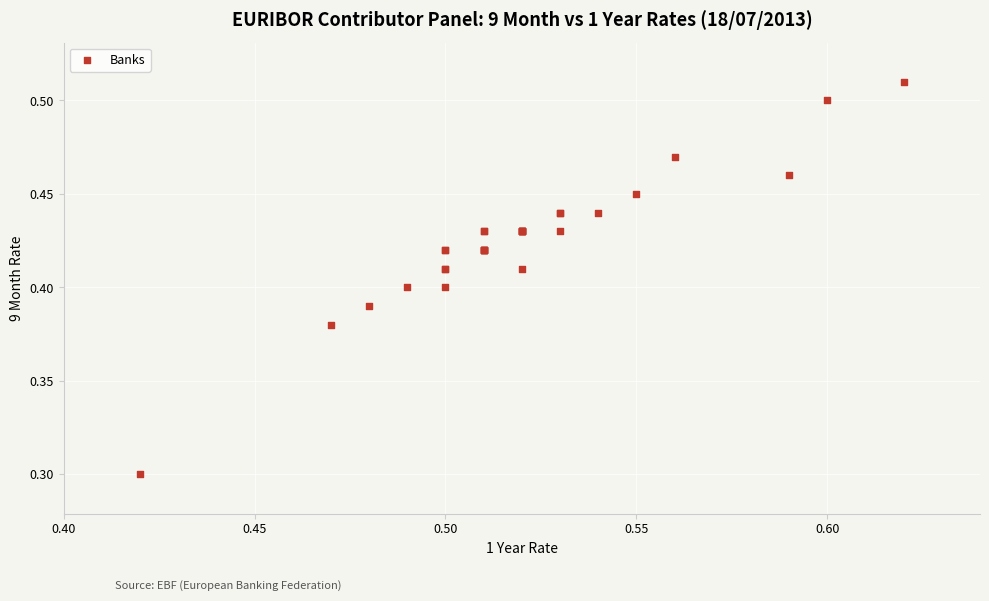

What Y value in the scatter plot is closest to 0?

0.3